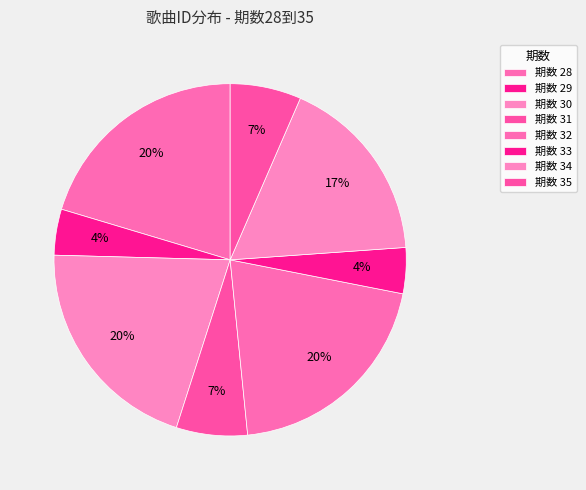

How many segments does this pie chart have?

8